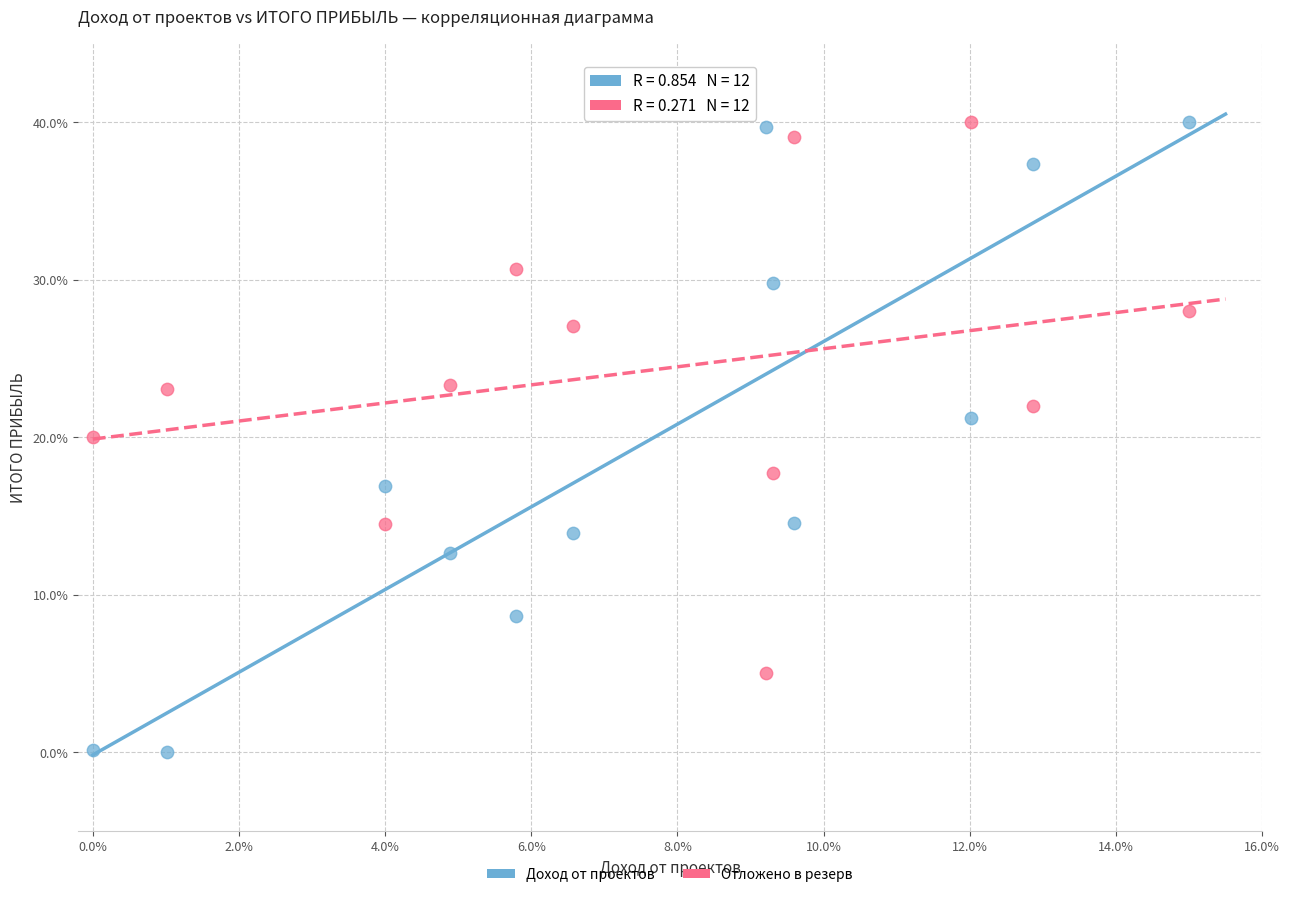

What are all the series names shown in the legend?

Доход от проектов, Отложено в резерв